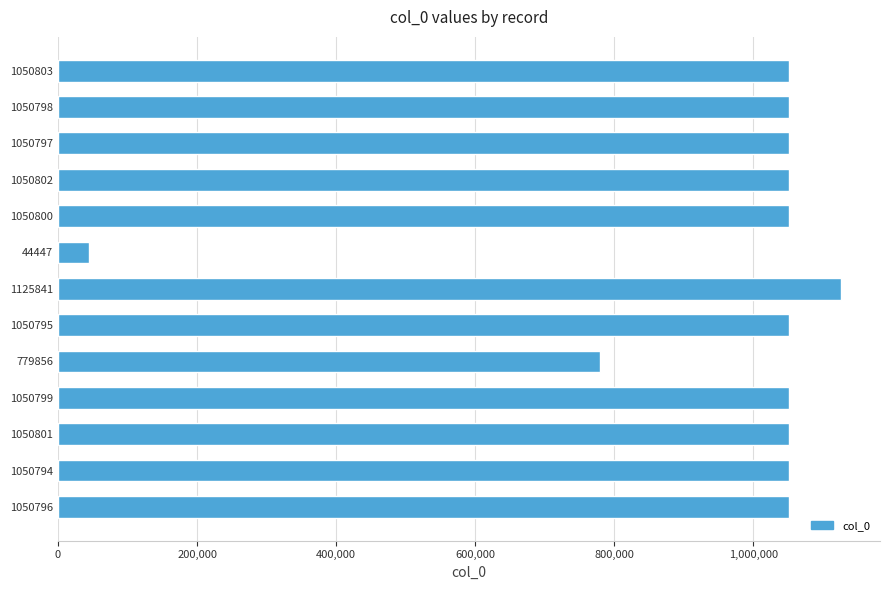

What is the sum of all values?

12458129